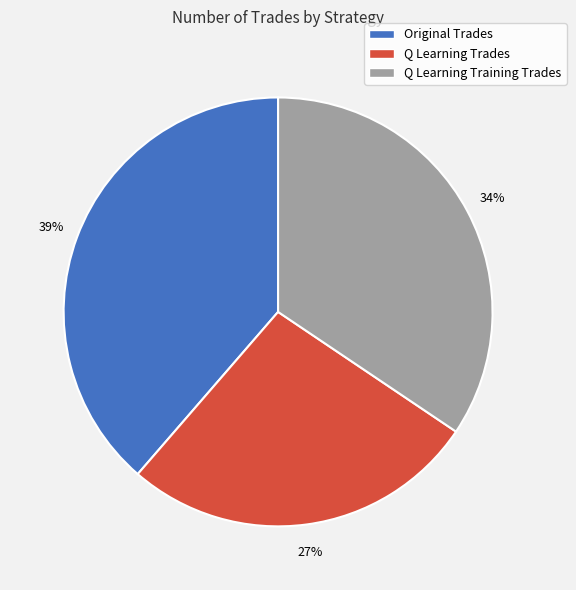

Do Q Learning Training Trades and Original Trades together represent more than half of the pie?

Yes